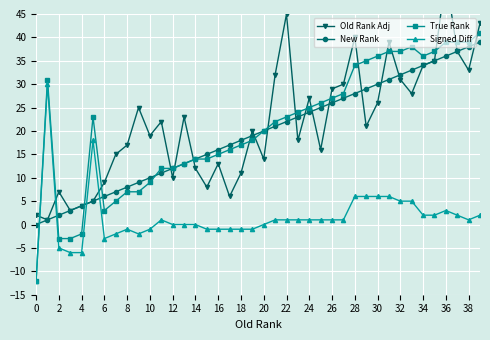

Count the number of data series in this chart.

4